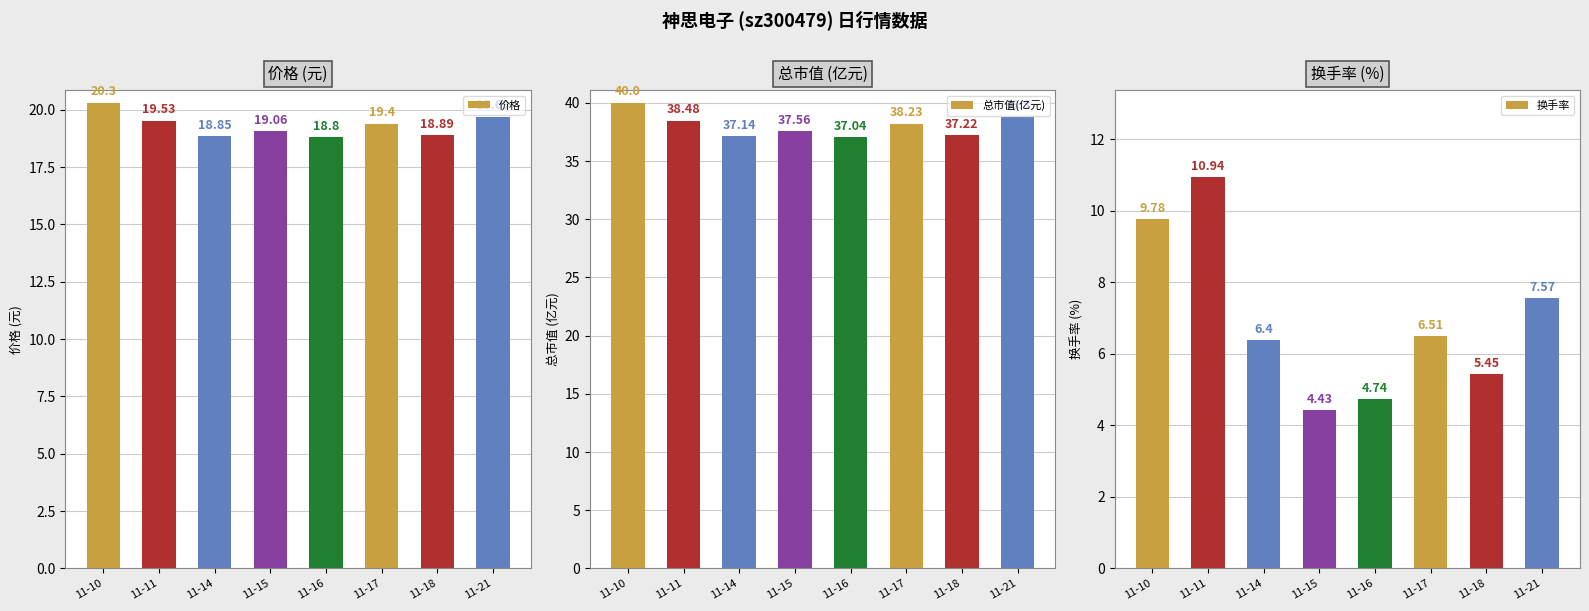

What is the sum of all 换手率 values?

55.8